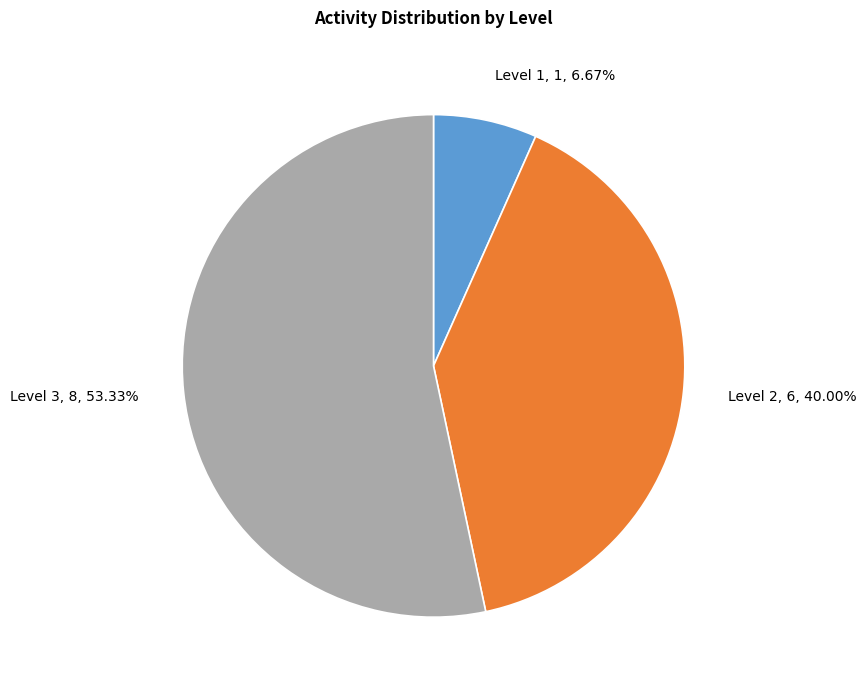

Combined, what portion of the pie is Level 3 and Level 1?

60.0%